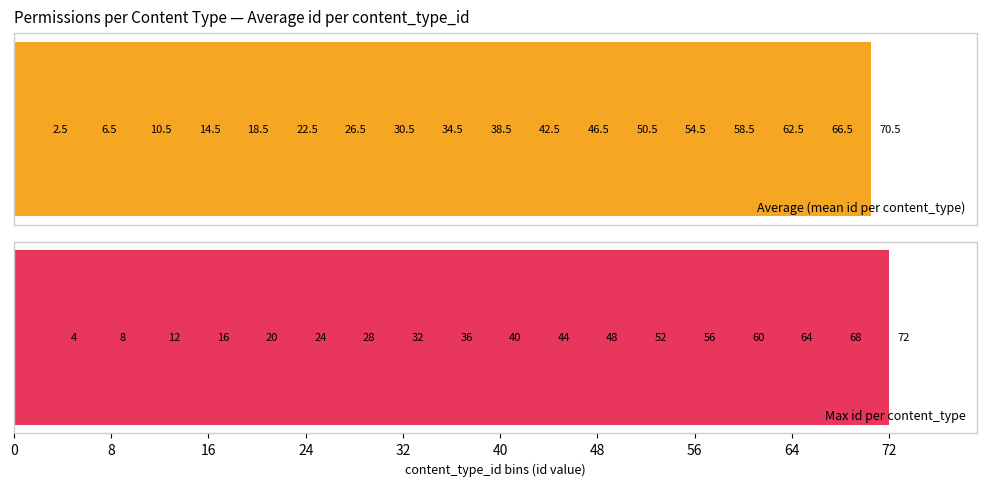

What is the average value of the Average (mean id per content_type) series?

36.5